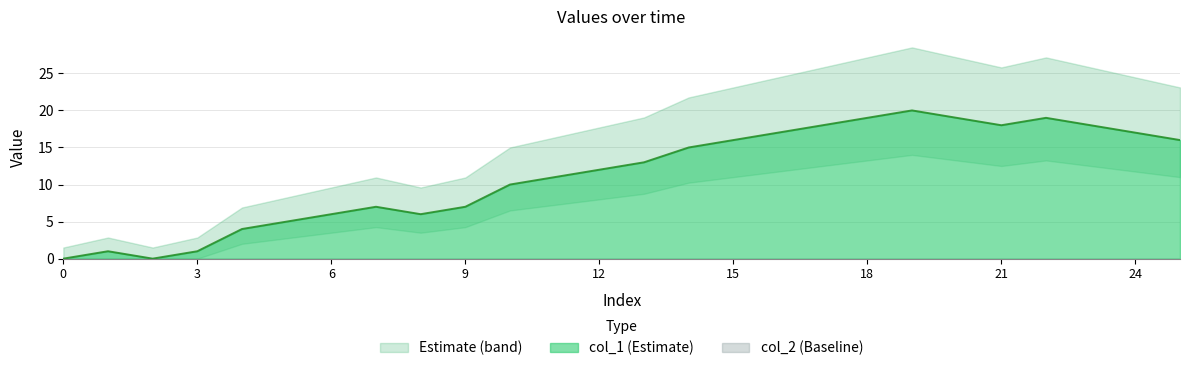

True or false: col_1 (Estimate) has a value of 7 at 9.

True